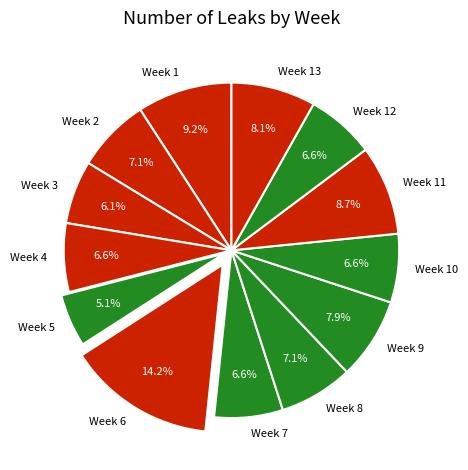

Is there any slice that represents more than half of the pie?

No